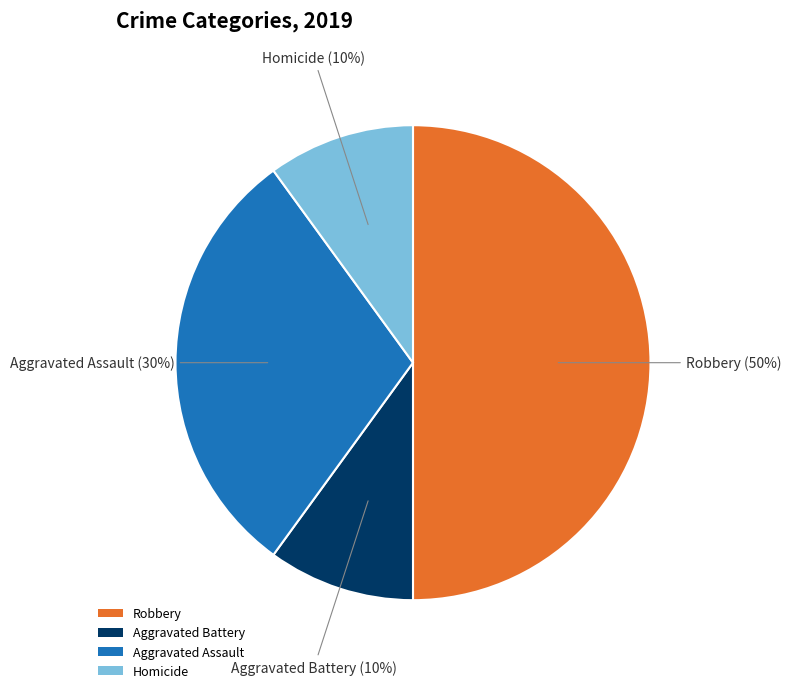

What is the largest slice in the pie chart?

Robbery